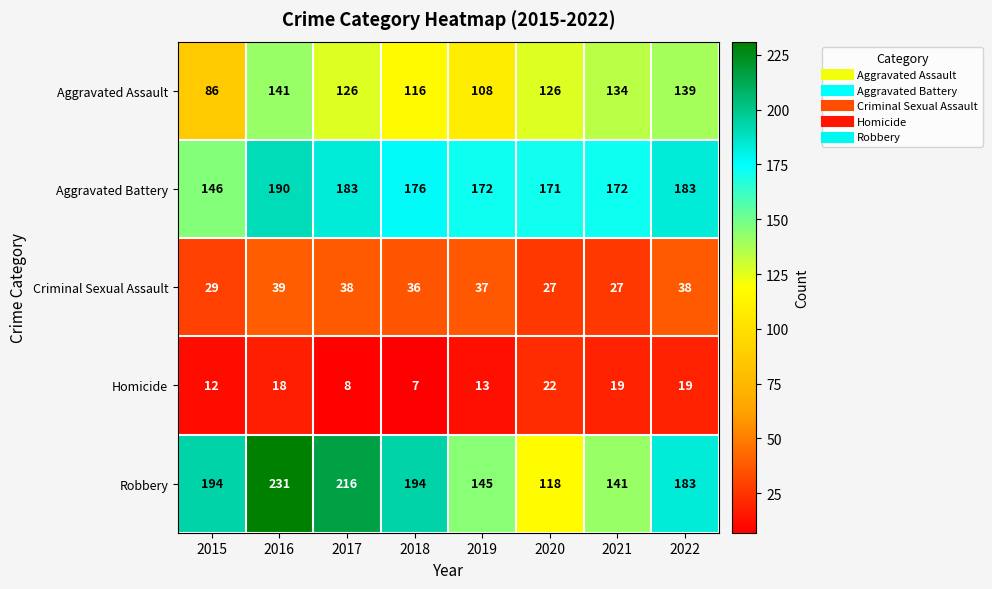

The Robbery series shows 83 at 2015. True or false?

False